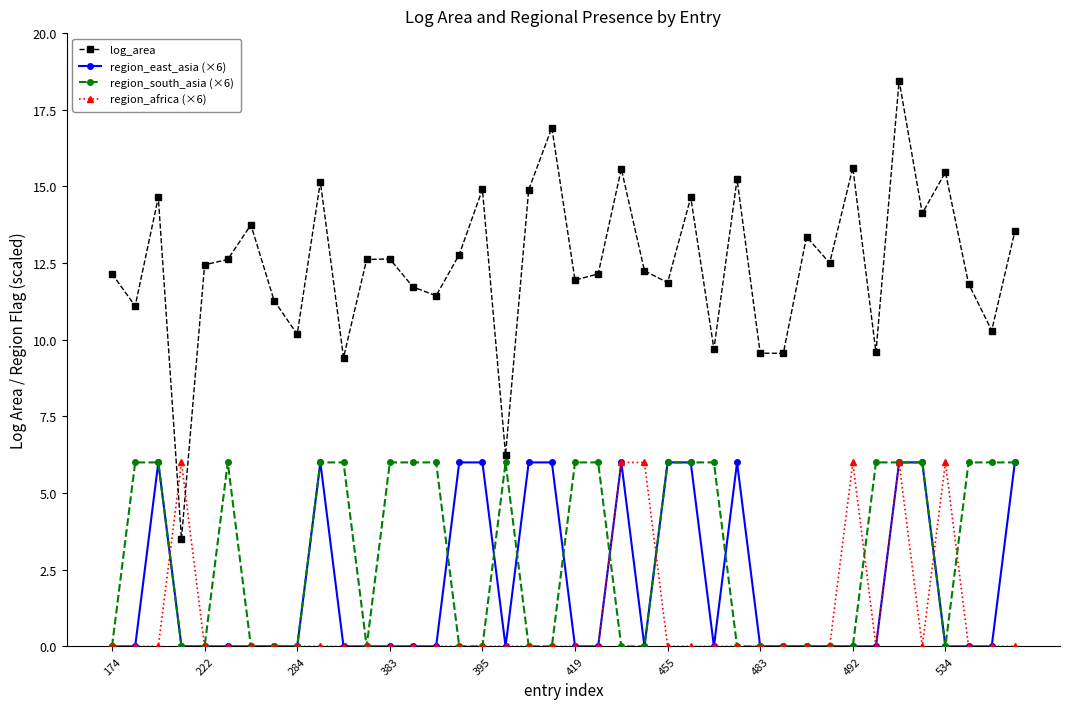

At how many categories does at least one series exceed 3?

40